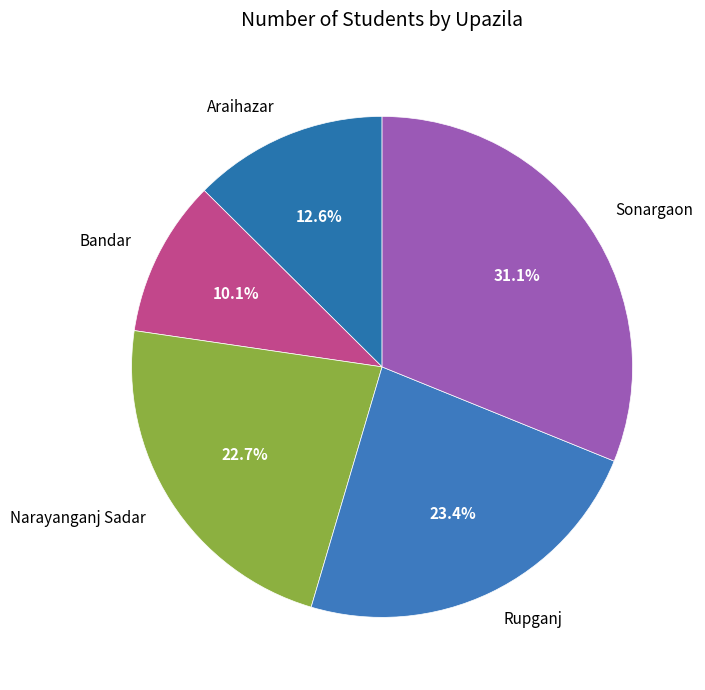

Is Narayanganj Sadar the majority of the pie?

No